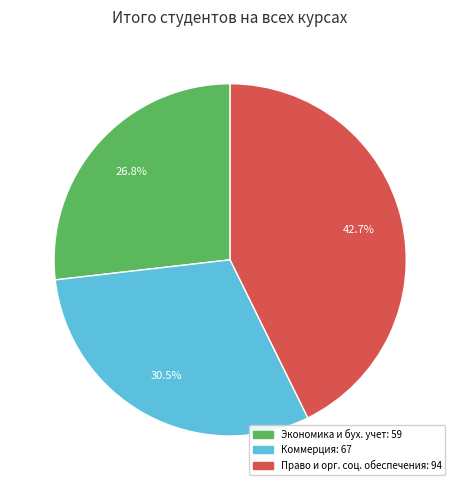

Does any single category account for the majority?

No